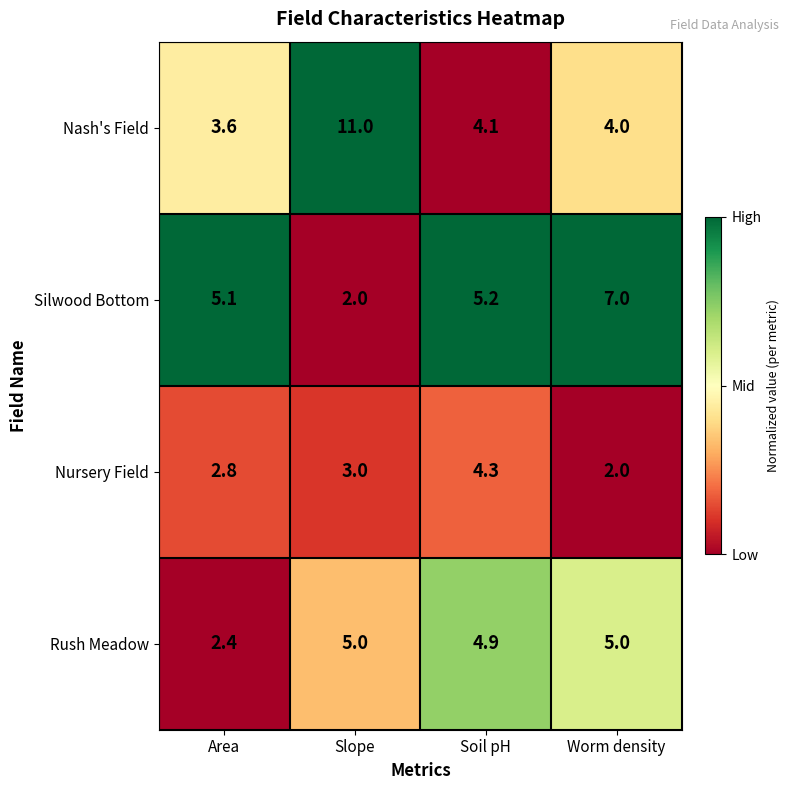

What is the difference between the maximum and minimum values in the Silwood Bottom series?

5.0